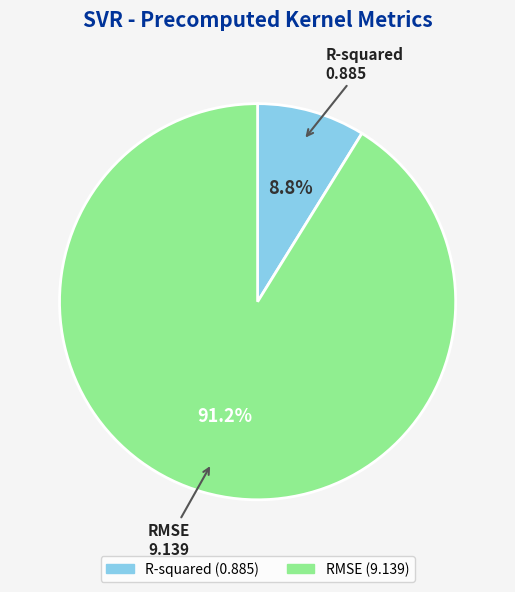

Rank the categories by value from highest to lowest.

RMSE, R-squared